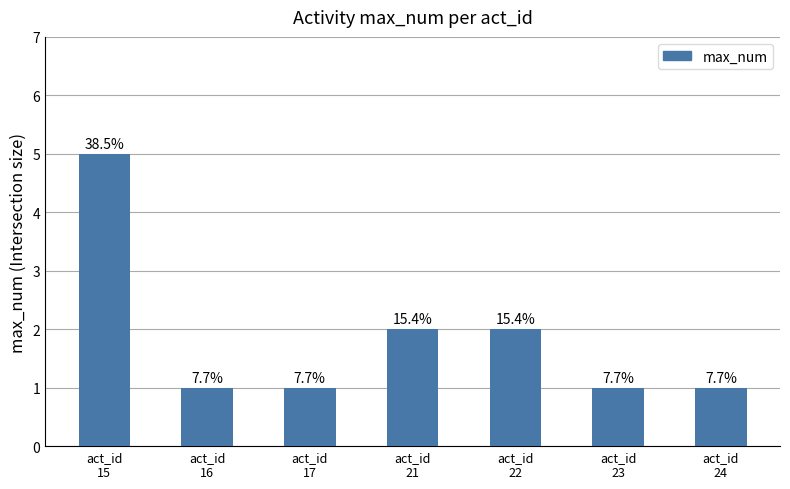

Rank the categories by value from highest to lowest.

act_id
15, act_id
21, act_id
22, act_id
16, act_id
17, act_id
23, act_id
24